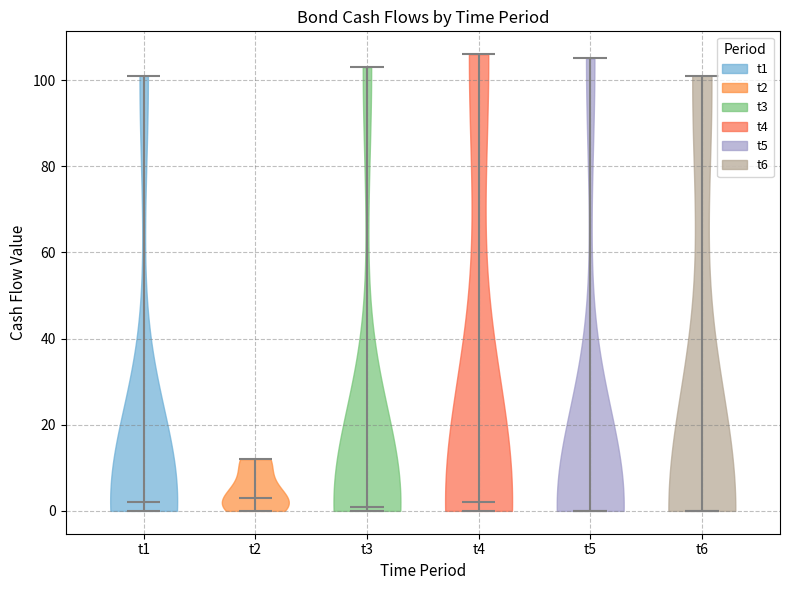

What is the lowest point the violin for t2 reaches on the y-axis? The values are not printed on the chart, so give them approximately, as read against the axis.

0